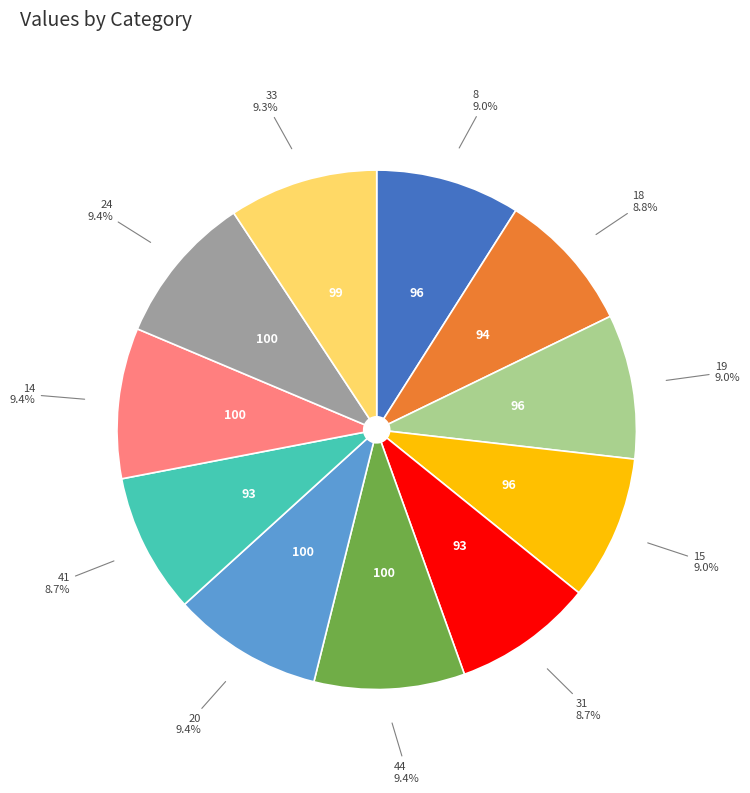

Is the sum of 44 and 14 greater than half?

No